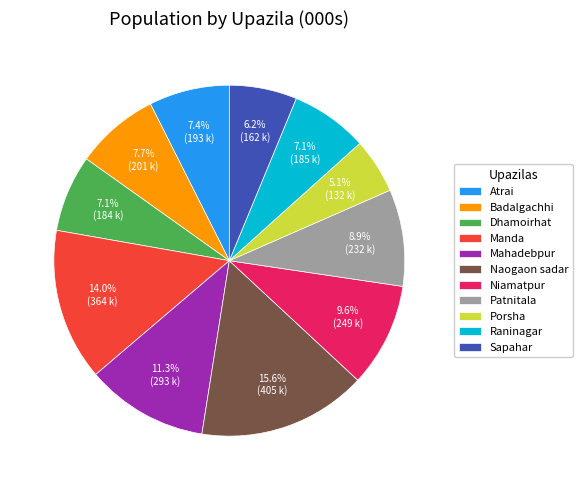

What percentage is the Niamatpur slice, to the nearest percent?

10%